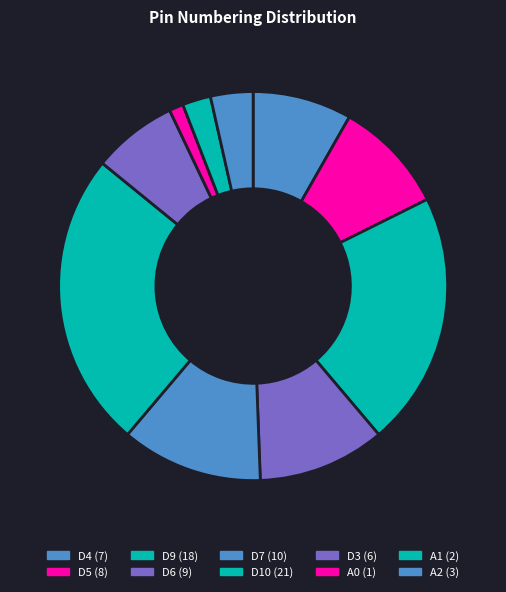

True or false: A2 accounts for 4% of the total.

True